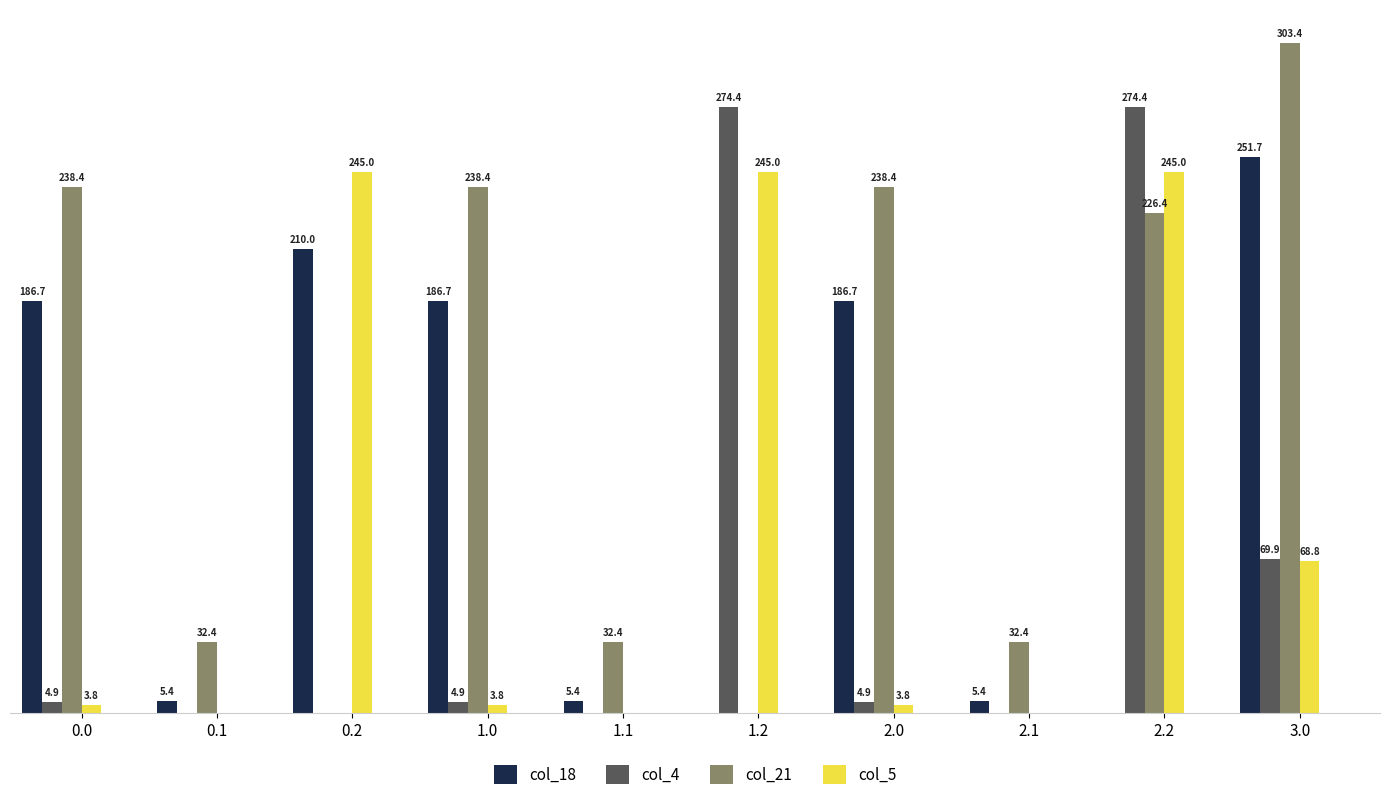

Is the value of col_21 at 0.0 greater than the value of col_18 at 1.2?

Yes